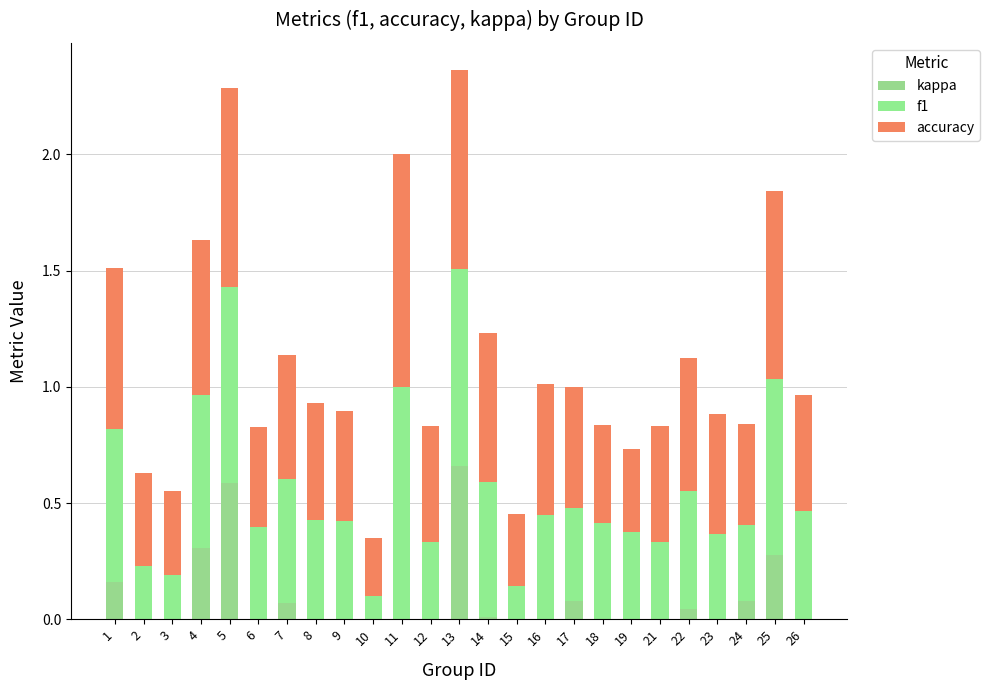

Is it true that accuracy equals 0.3 at 14?

False